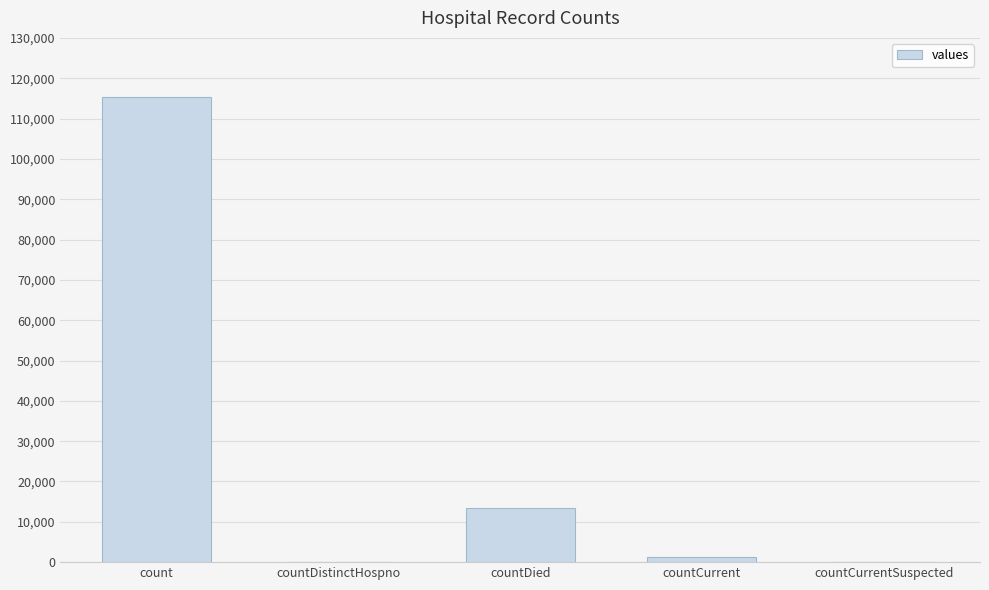

Reading left to right, transcribe all the data shown in this chart.

115379	0	13343	1383	0